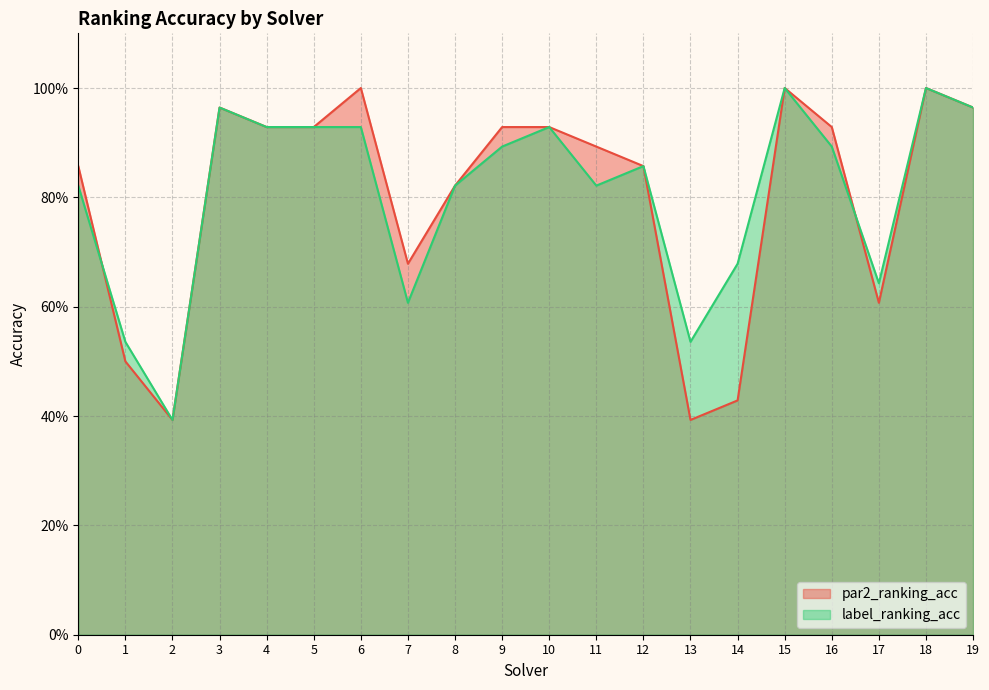

Does the chart have visible grid lines?

Yes